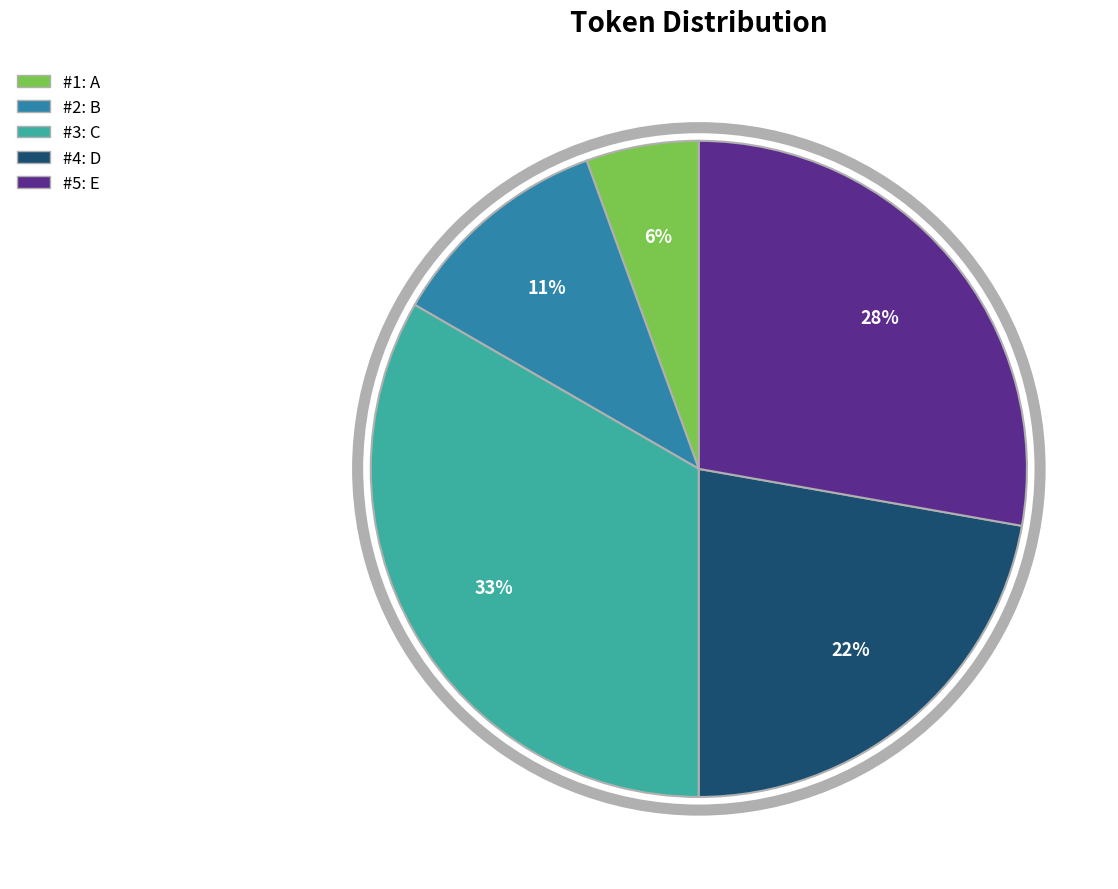

Does any single category account for the majority?

No